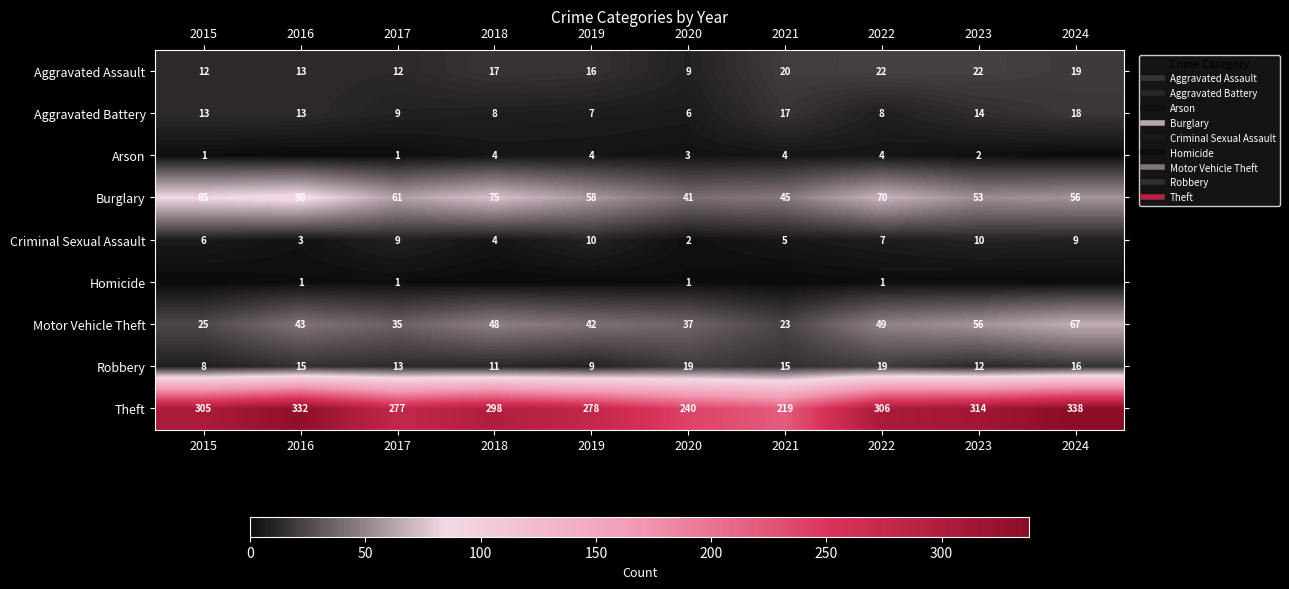

What is the highest value of the Burglary series?

90